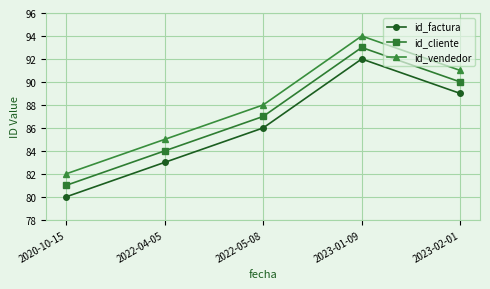

Rank the categories by id_factura value from highest to lowest.

2023-01-09, 2023-02-01, 2022-05-08, 2022-04-05, 2020-10-15